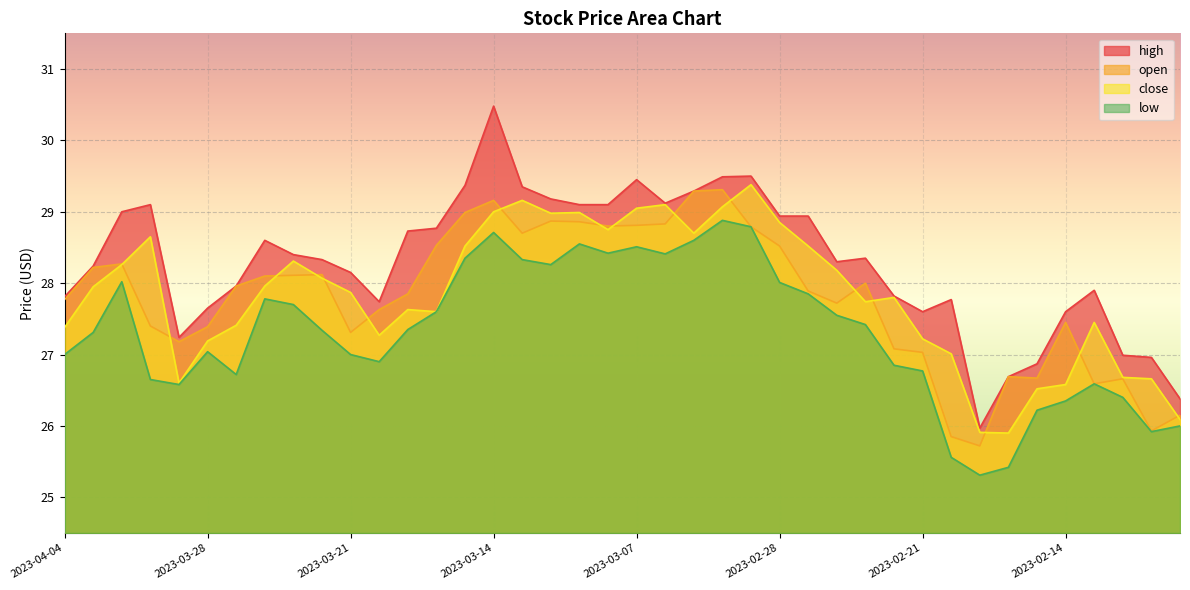

Count the number of data series in this chart.

4